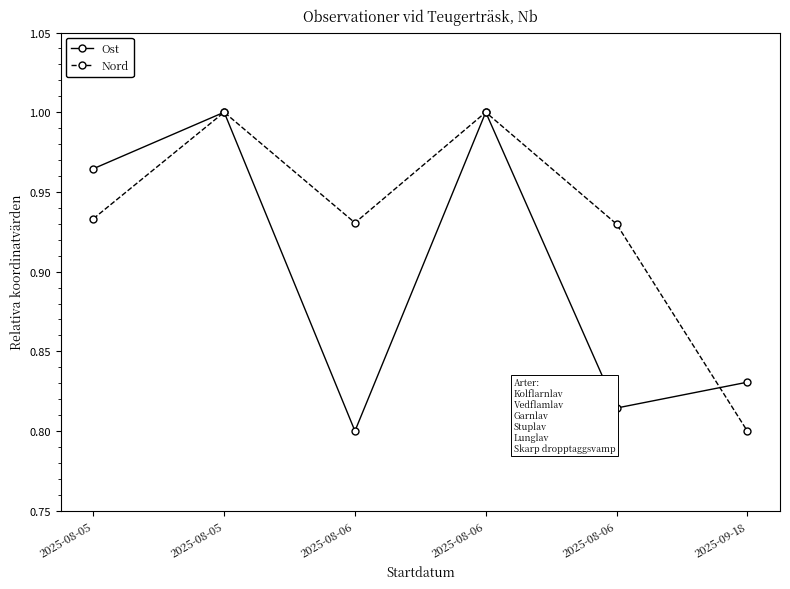

Between which two adjacent categories do Ost and Nord first intersect?

2025-08-06 and 2025-09-18